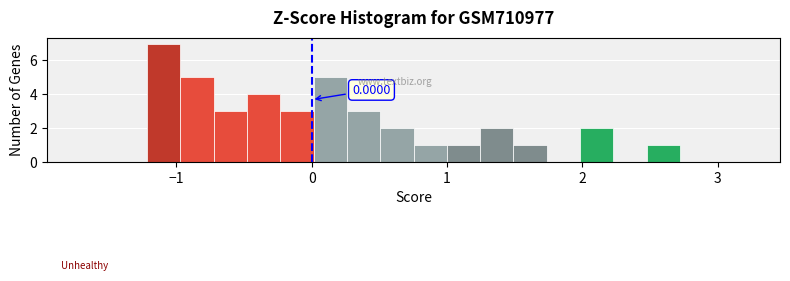

Around what value on the x-axis is the tallest bar? Give the approximate position of its centre, as read against the axis.

-1.1